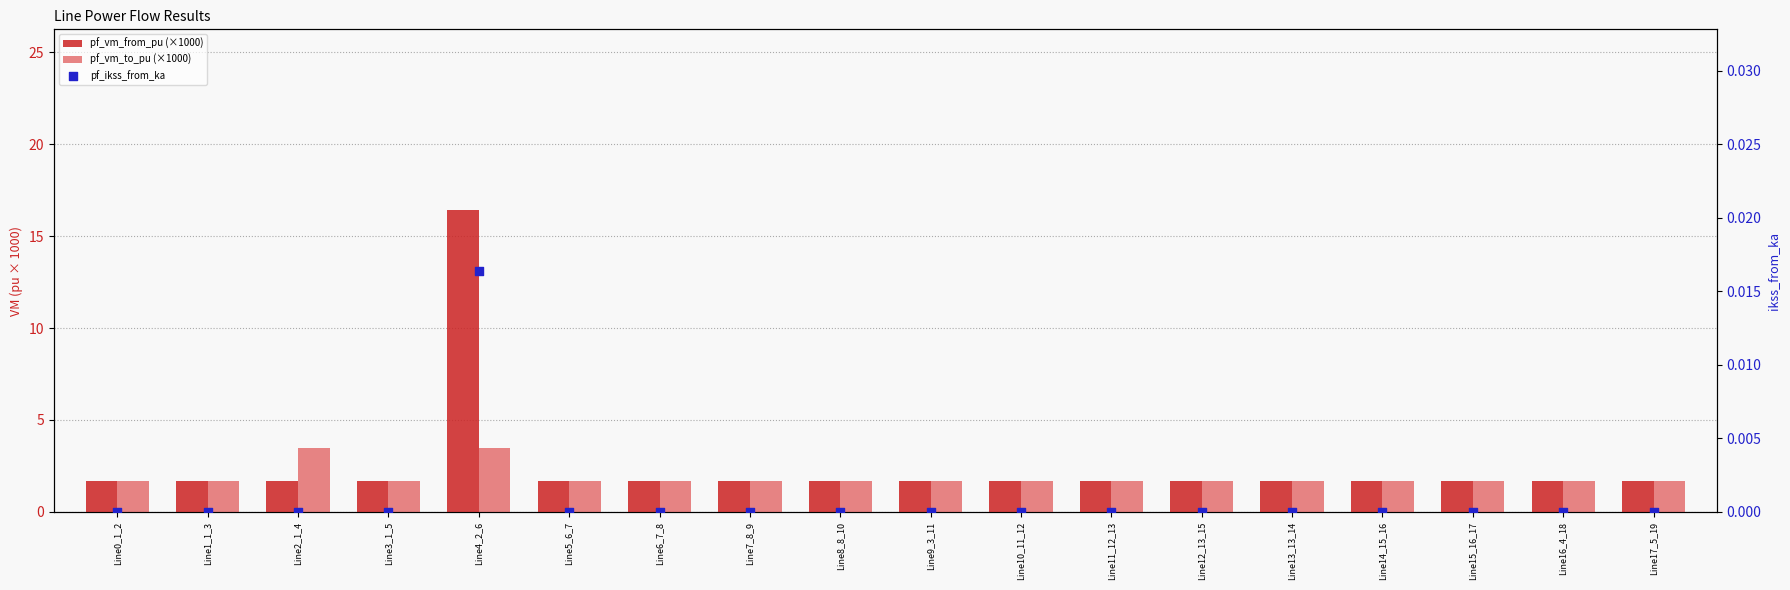

Which series contains the lowest Y value?

pf_ikss_from_ka